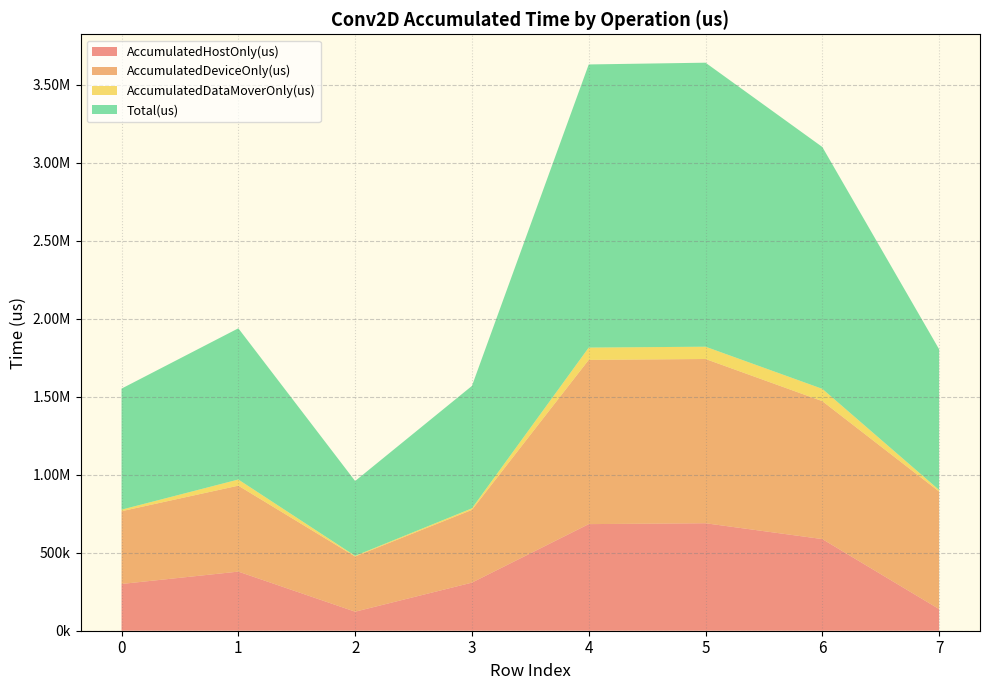

Reading left to right, extract all data points from this chart.

AccumulatedHostOnly(us): 0=299636.3	1=378807.8	2=121959.3	3=308194.0	4=683153.4	5=688730.0	6=587235.3	7=138595.9
AccumulatedDeviceOnly(us): 0=466095.7	1=550680.7	2=353666.6	3=466131.4	4=1052476.9	5=1052532.8	6=883930.6	7=753254.2
AccumulatedDataMoverOnly(us): 0=10009.0	1=39468.5	2=4066.1	3=10039.7	4=78792.7	5=78792.2	6=78810.1	7=9985.8
Total(us): 0=775741.0	1=968957.0	2=479692.0	3=784365.0	4=1814423.0	5=1820055.0	6=1549976.0	7=901836.0